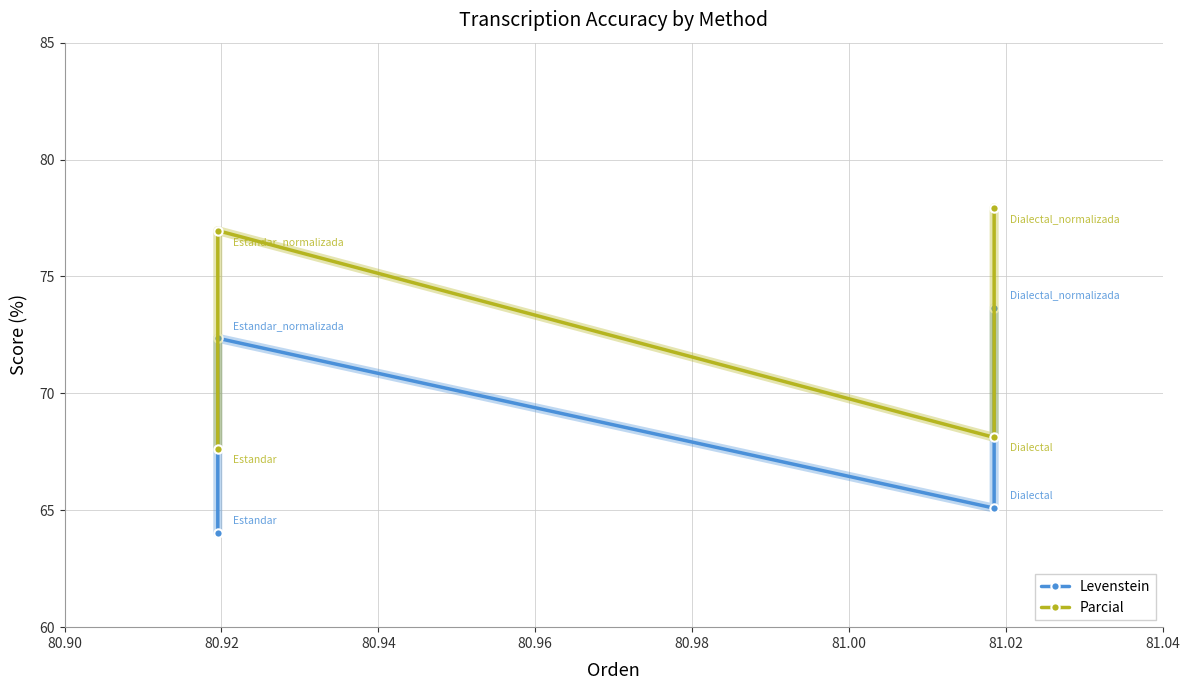

How many interior local peaks does the Parcial series have?

1